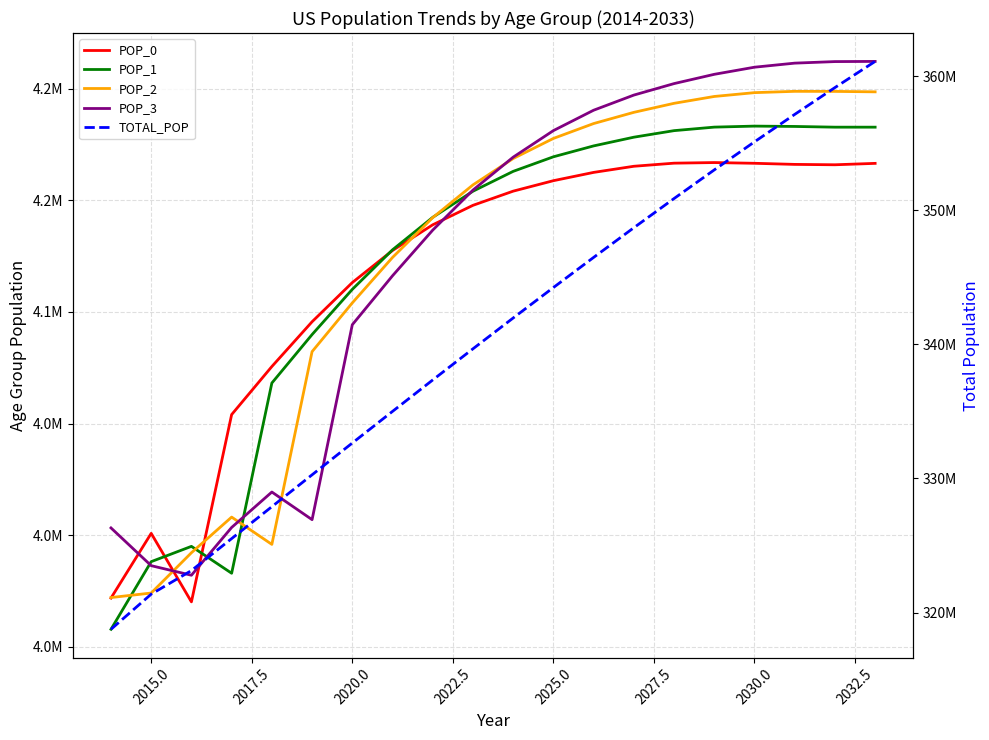

What is the value of the POP_3 point at the 18th from the left?

4211447